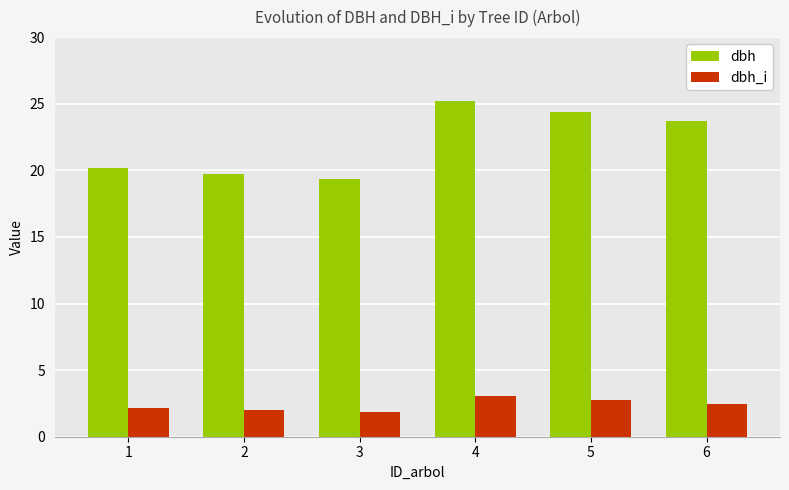

Reading left to right, transcribe all the data shown in this chart.

dbh: 20.2	19.8	19.4	25.2	24.4	23.7
dbh_i: 2.2	2.0	1.9	3.1	2.8	2.5